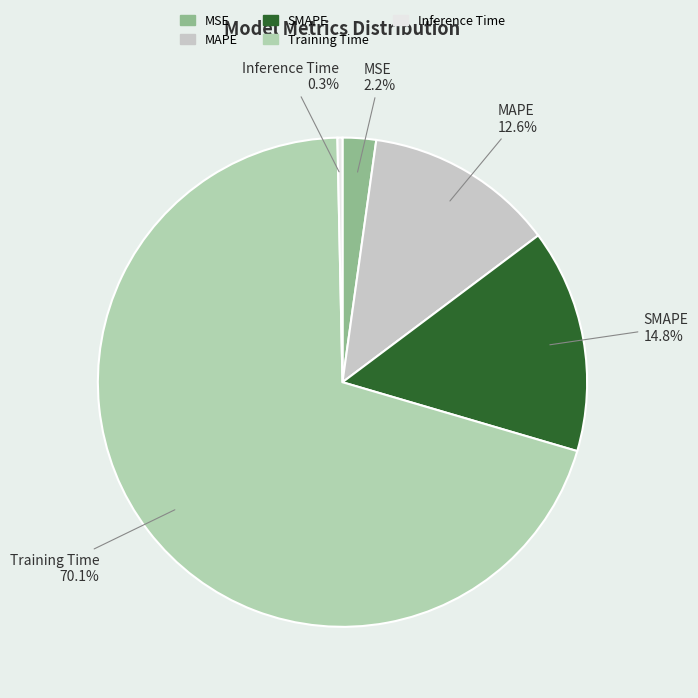

What is the largest slice in the pie chart?

Training Time